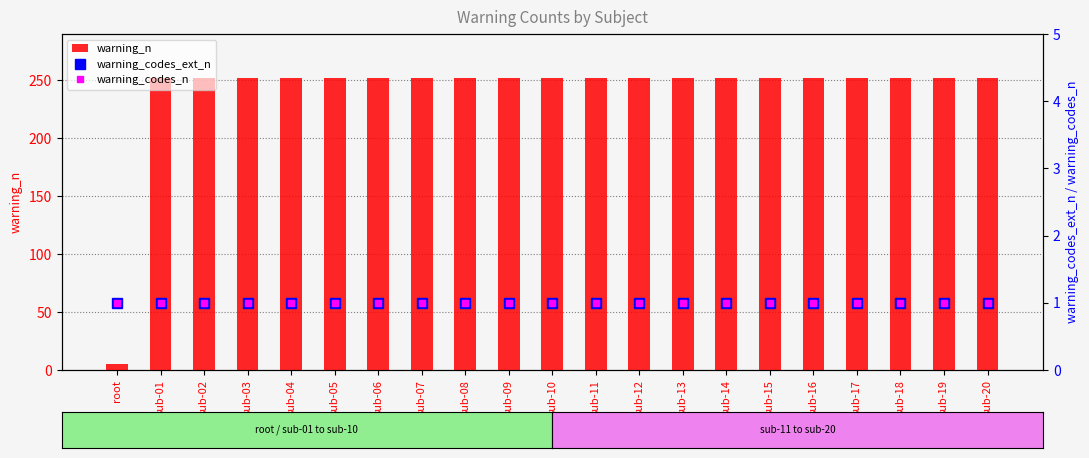

Which category has the highest value across all series?

sub-01